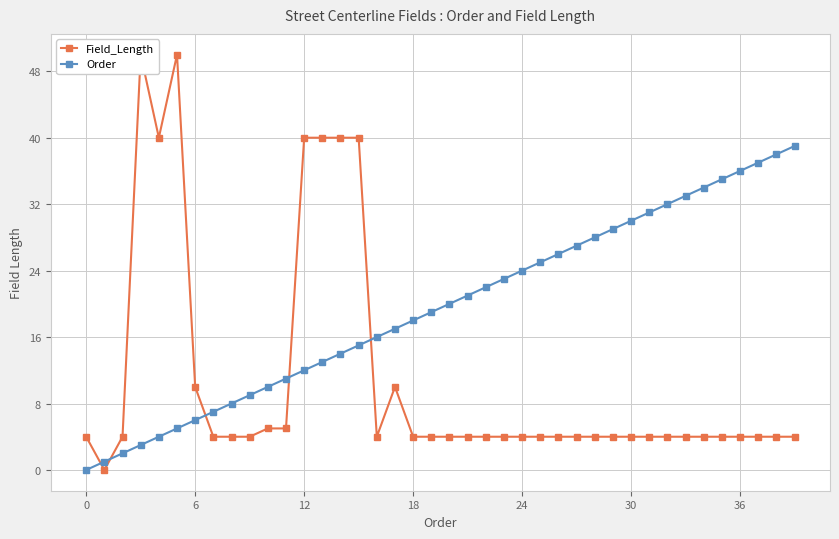

What is the highest value of the Order series?

39